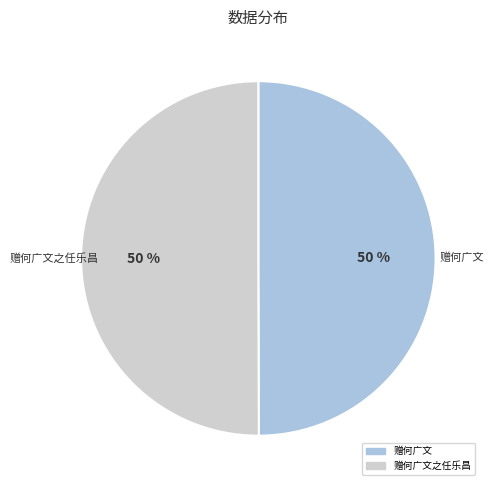

To the nearest percent, what is the average slice percentage?

50%